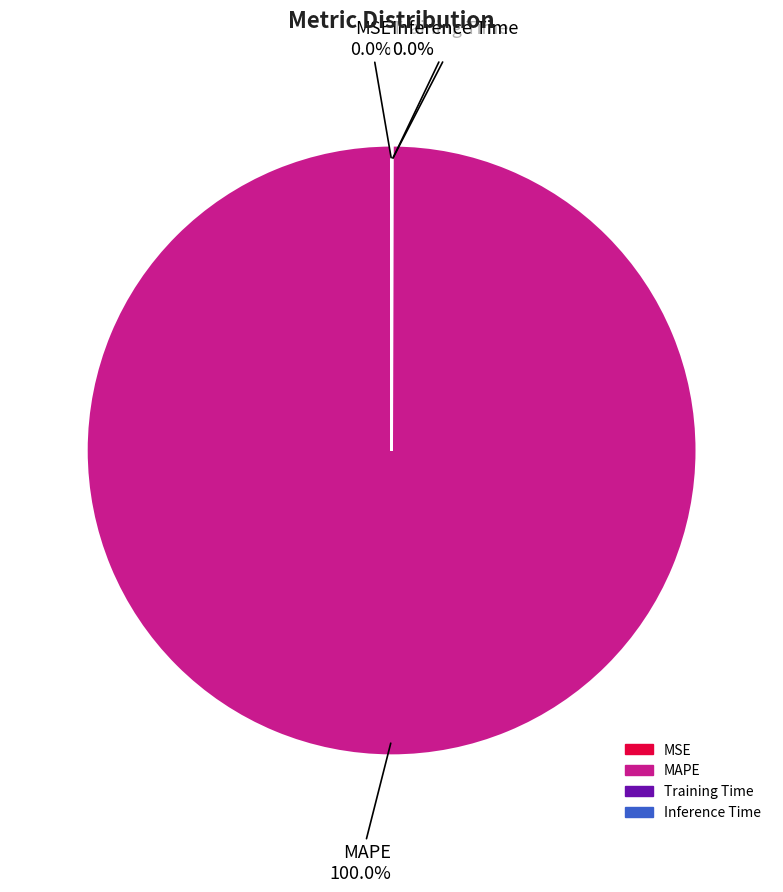

Which category has the biggest portion of the pie?

MAPE